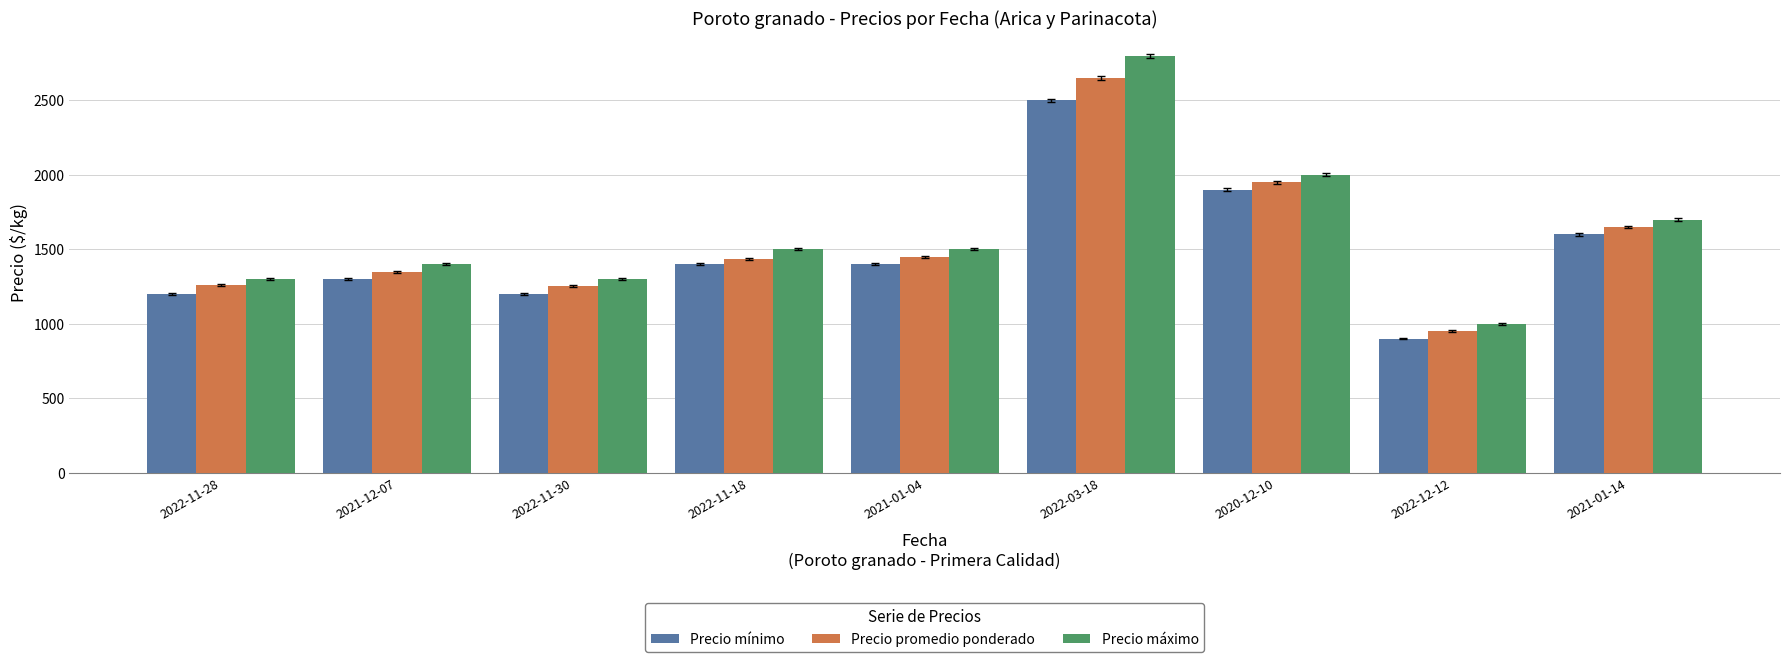

Which series changed the most between 2021-01-04 and 2022-03-18?

Precio máximo